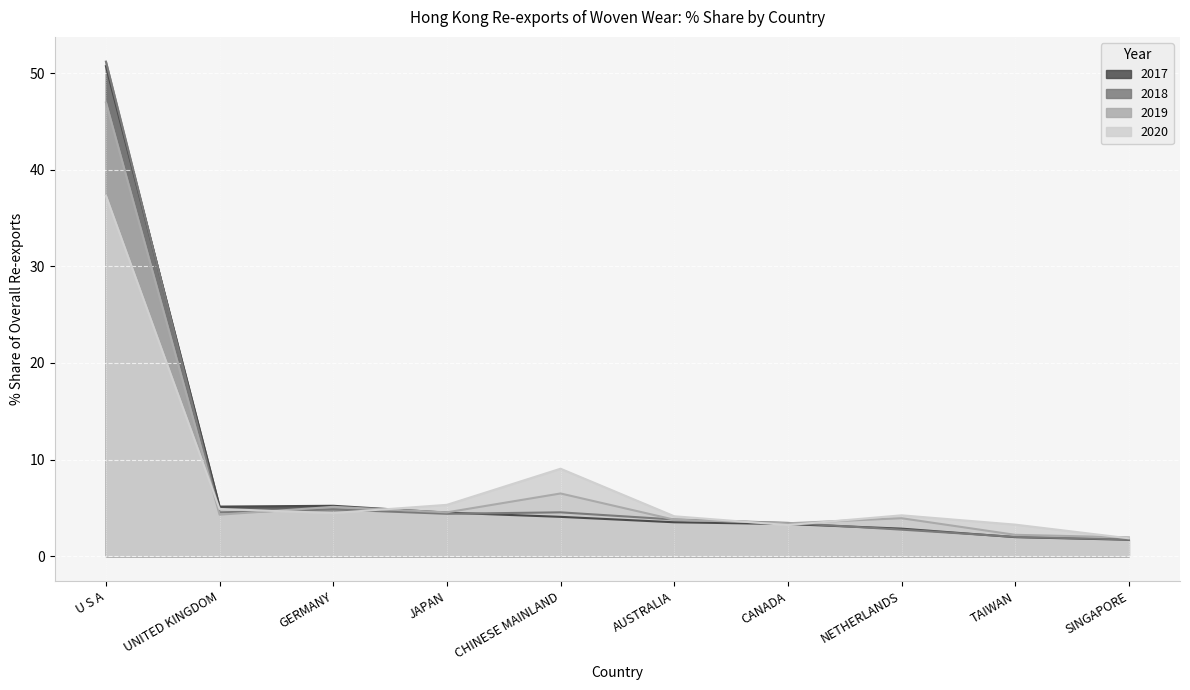

The 2020 series shows 3.3 at TAIWAN. True or false?

True